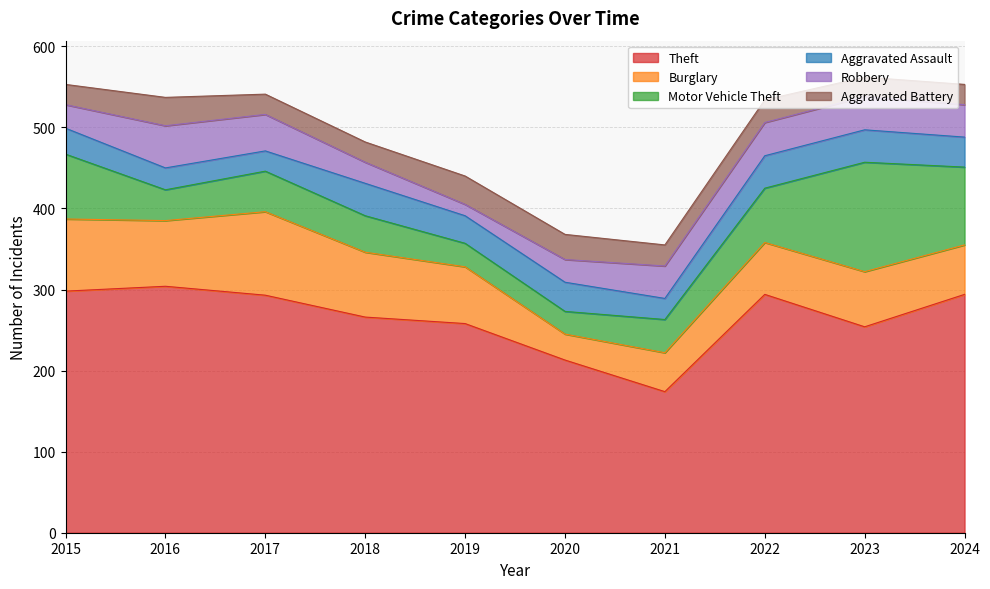

How many data points does each series have?

10